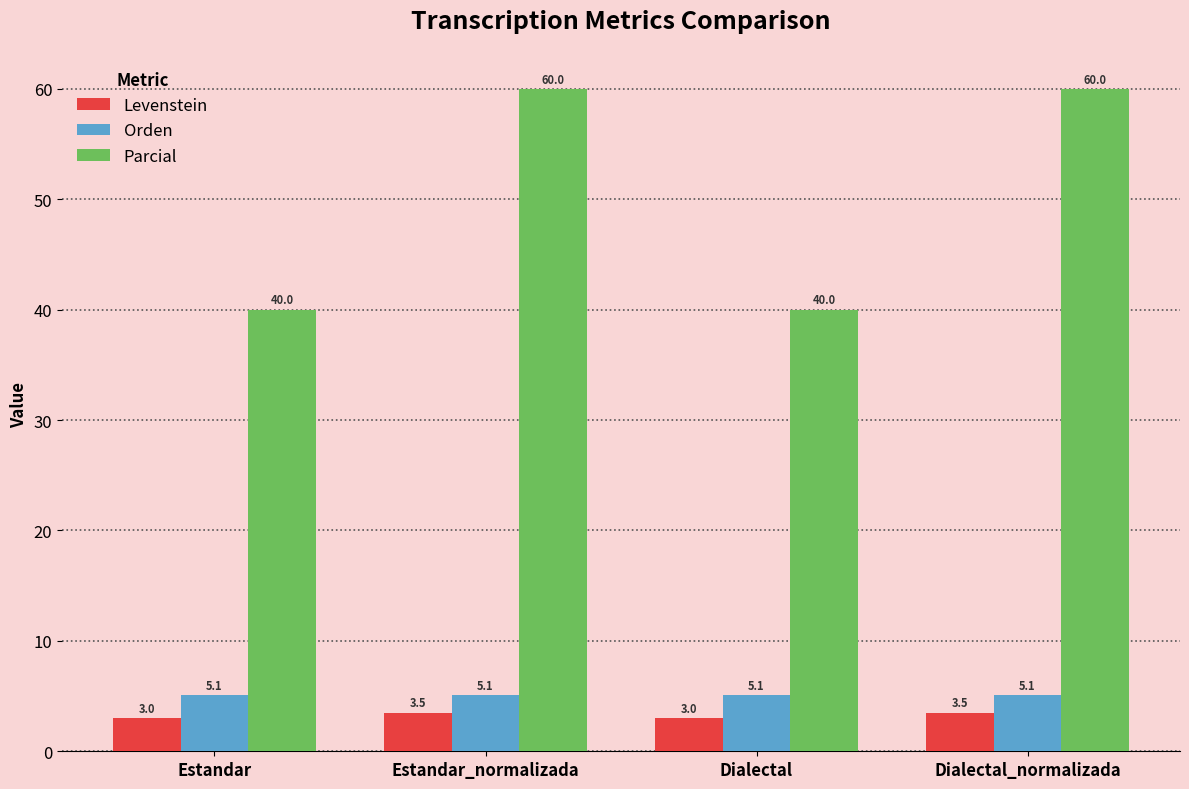

What is the average value of the Parcial series?

50.0